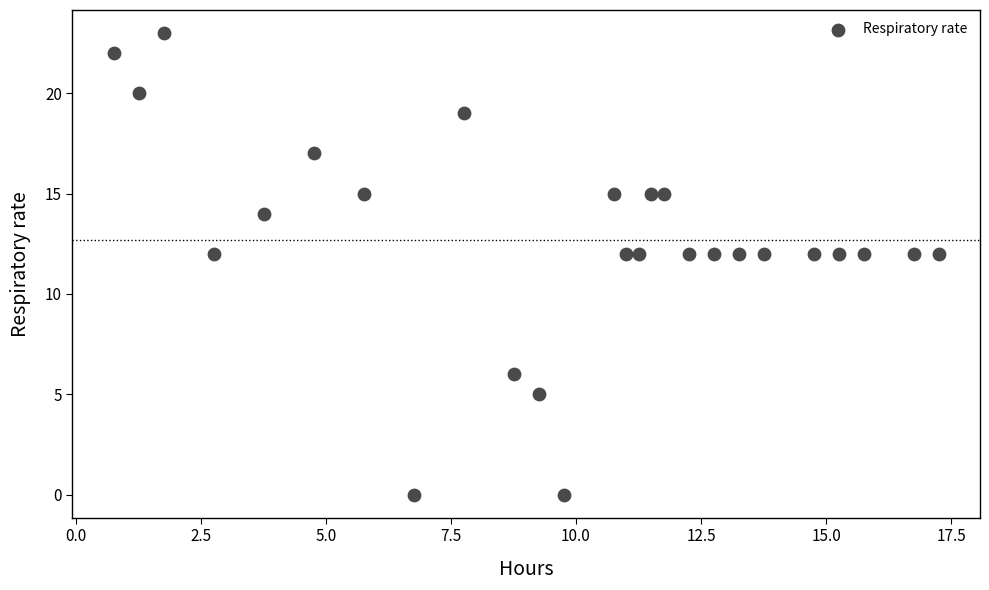

What is the range of Y values (max minus min)?

23